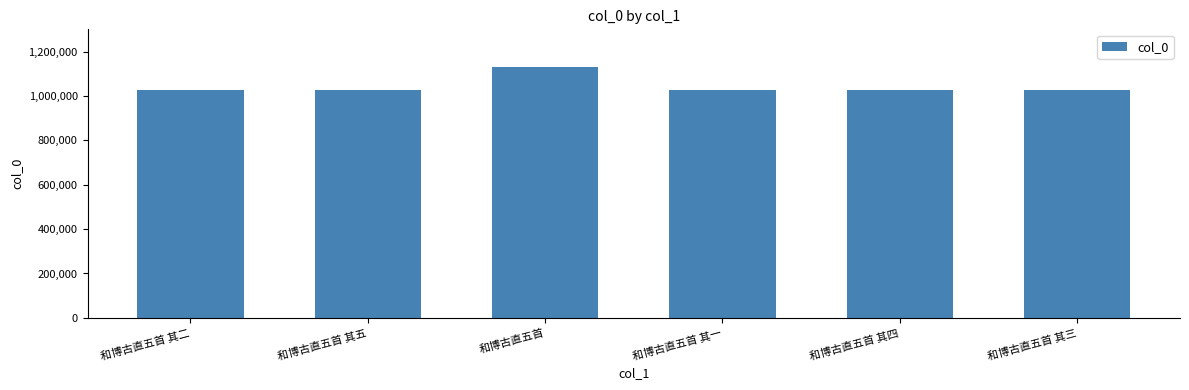

How many values are below 1028556?

3